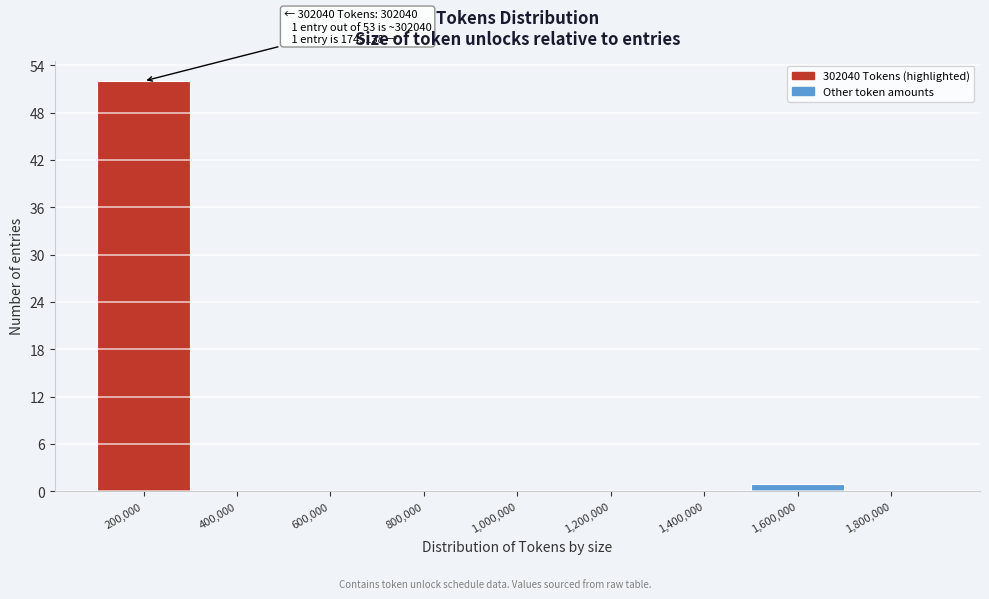

Reading right to left, what are all the values shown in this chart?

1,800,000=0	1,600,000=1	1,400,000=0	1,200,000=0	1,000,000=0	800,000=0	600,000=0	400,000=0	200,000=52